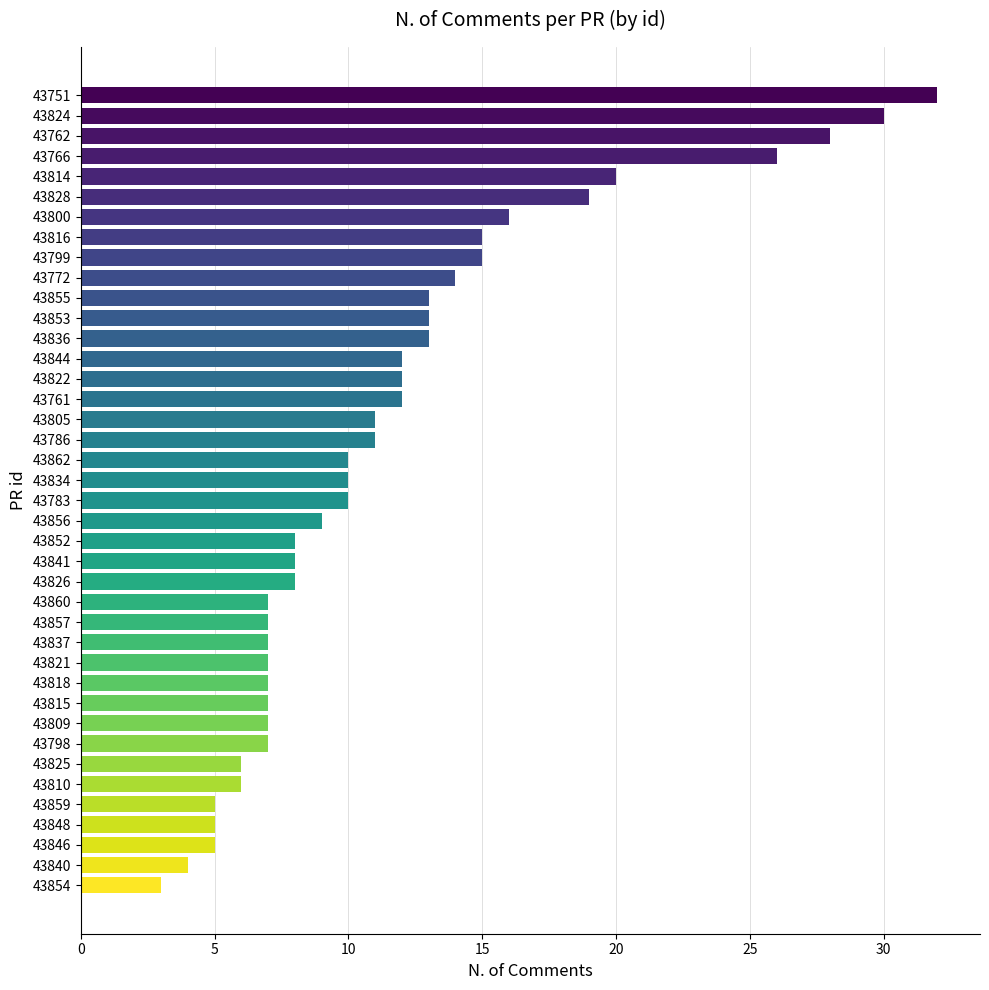

What is the sum of the values at 43798 and 43772?

21